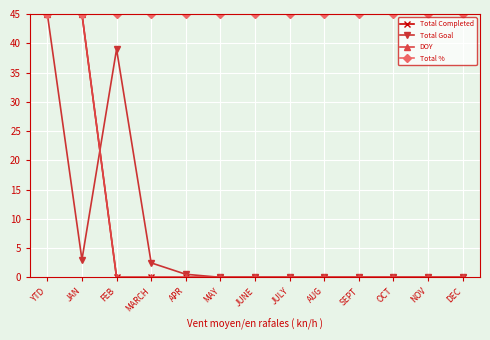

Is the value of Total % at OCT greater than the value of DOY at JAN?

No